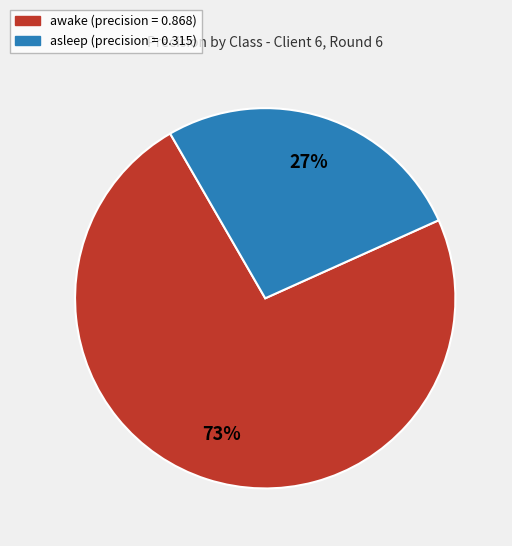

Is there any slice that represents more than half of the pie?

Yes